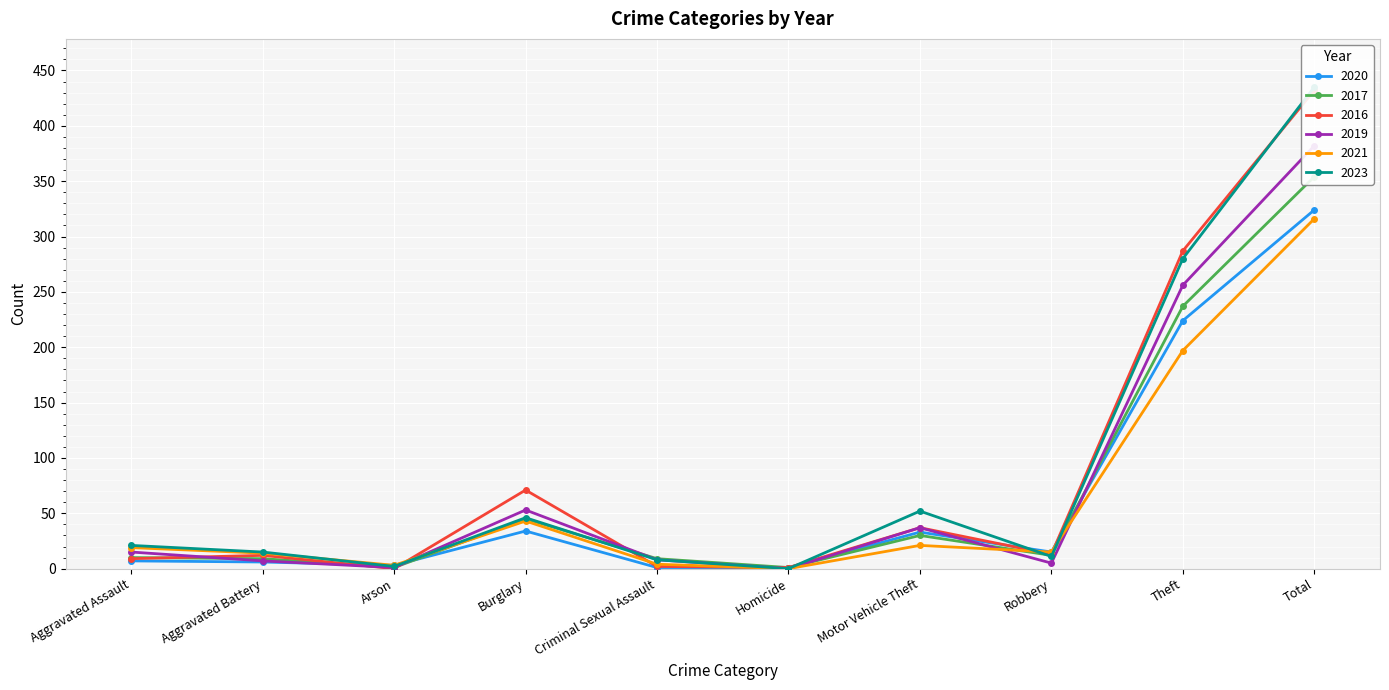

Which series has the largest total across all categories?

2023